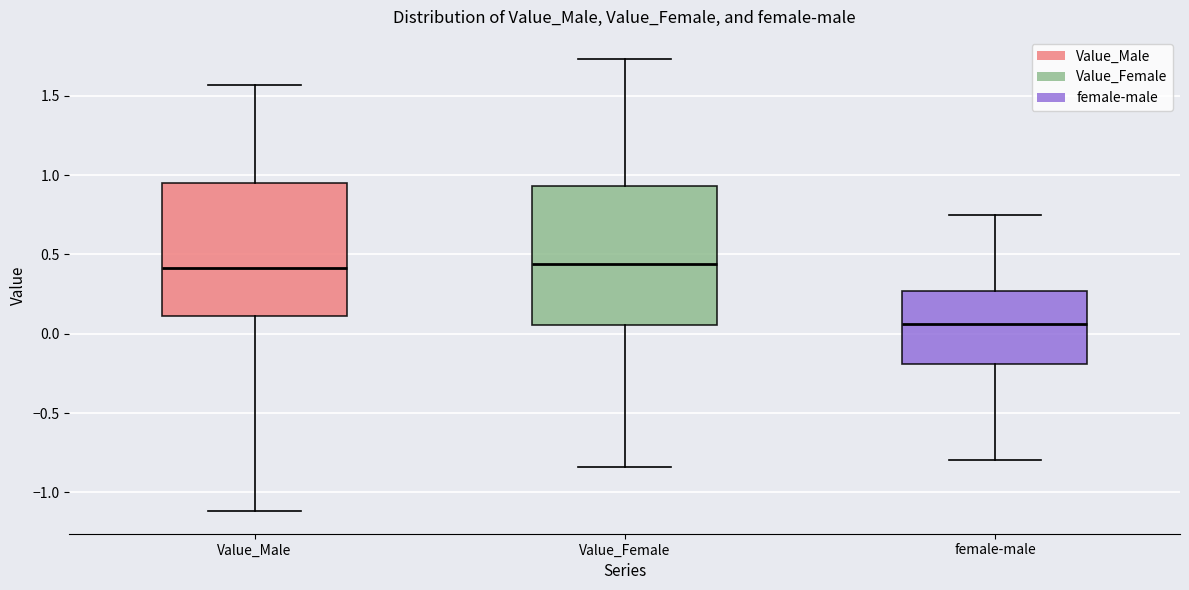

Reading left to right, transcribe this box plot: for each box, give where its median line is, the range the box spans, and where its two whiskers end, as read against the y-axis. The values are not printed on the chart, so give them approximately, as read against the axis.

Value_Male: median 0.40, box 0.10 to 0.95, whiskers -1.10 to 1.55
Value_Female: median 0.45, box 0.05 to 0.95, whiskers -0.85 to 1.75
female-male: median 0.05, box -0.20 to 0.25, whiskers -0.80 to 0.75